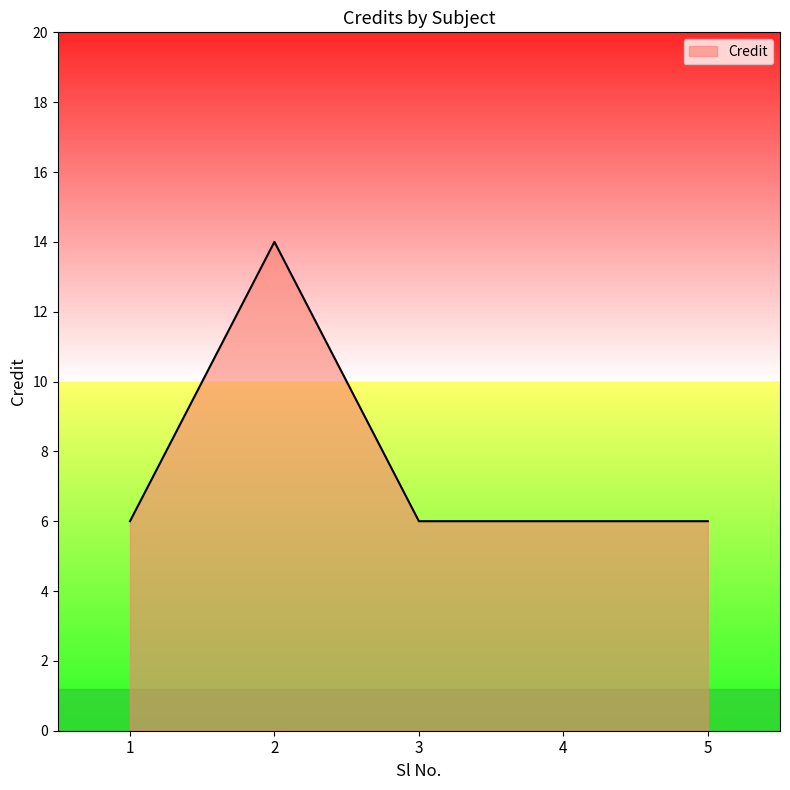

Does the chart display data point markers on the line(s)?

No